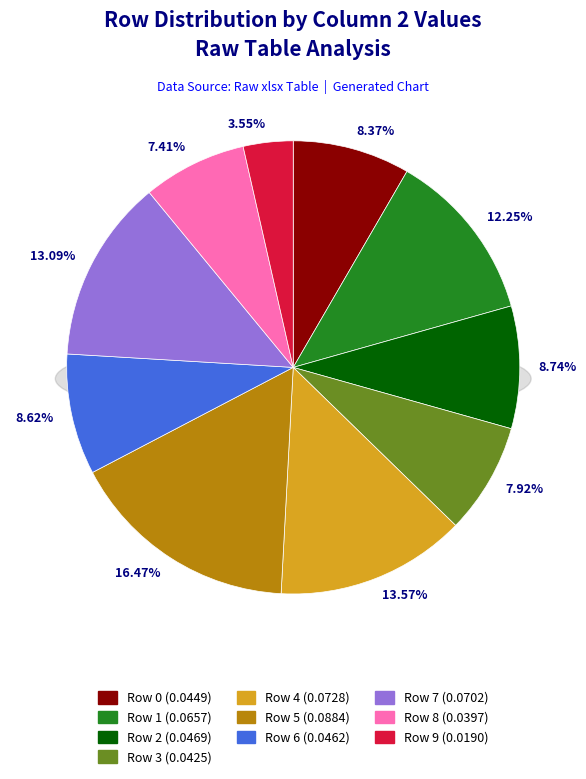

The 8 slice represents 7% of the pie. True or false?

True